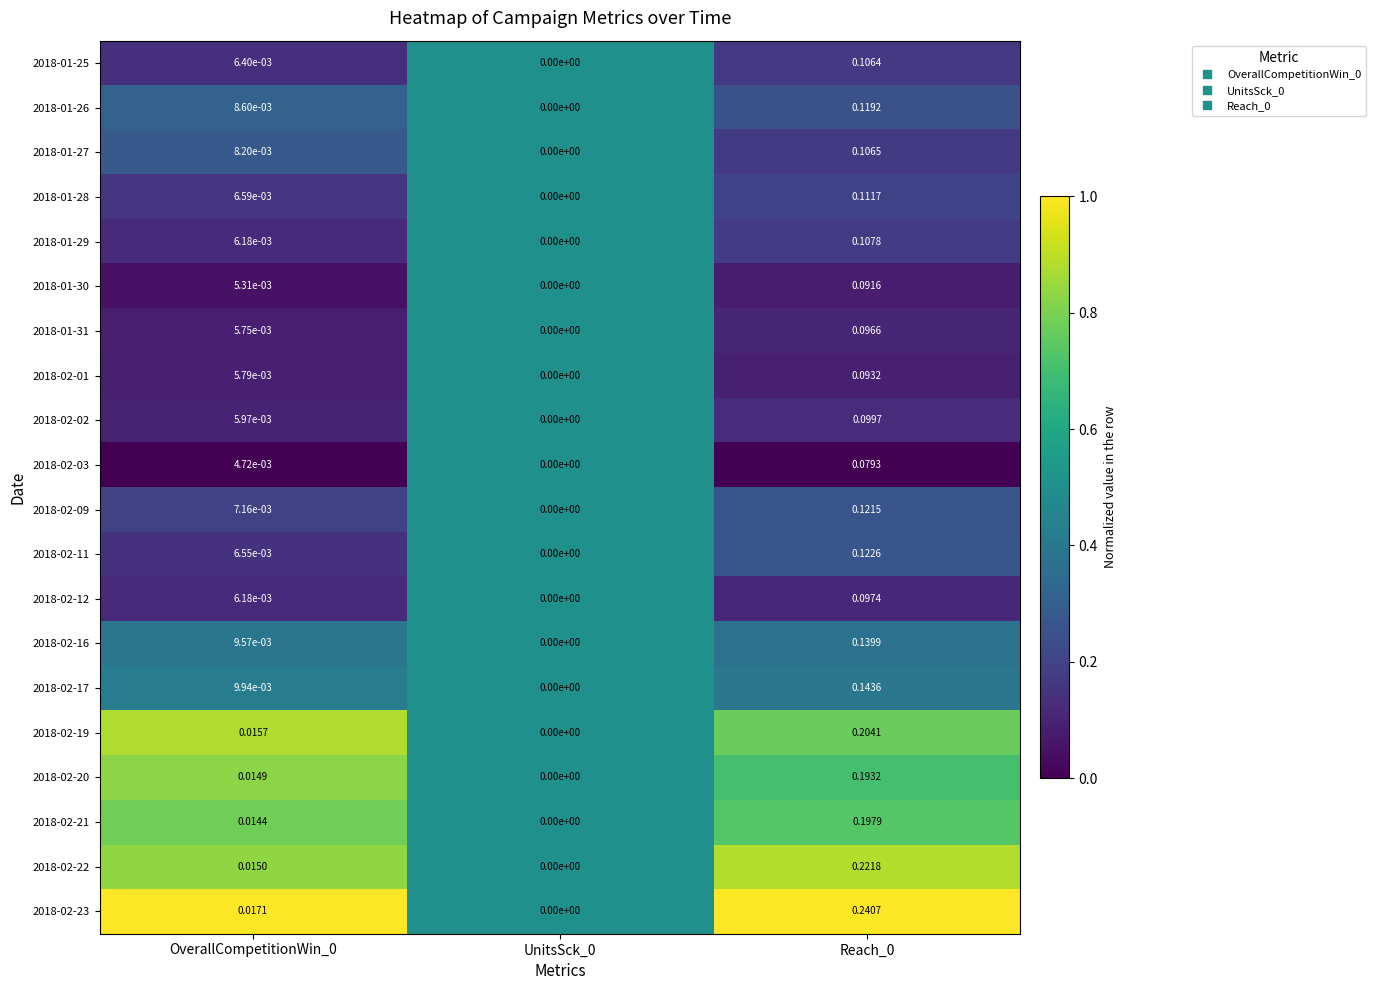

How many data points does each series have?

3